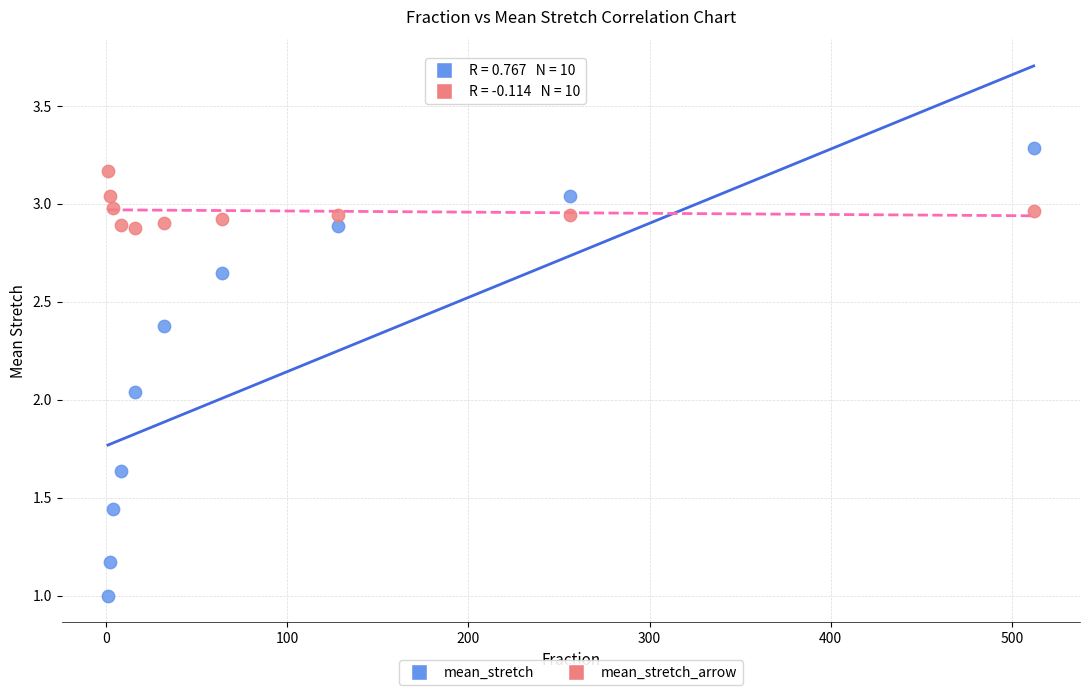

Across all data points, what is the range of Y values (max minus min)?

2.3